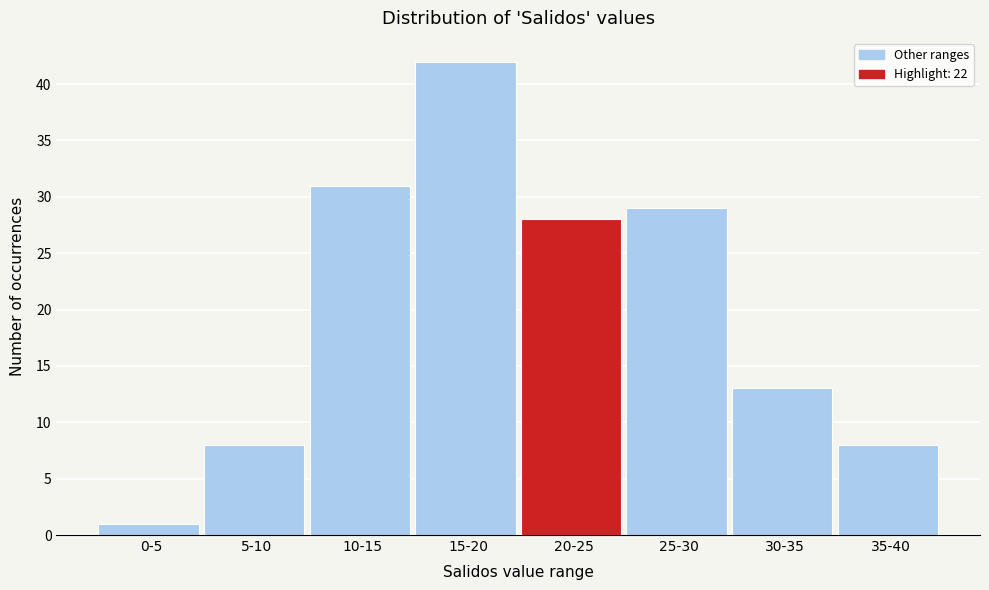

Reading right to left, extract all data points from this chart.

8	13	29	28	42	31	8	1